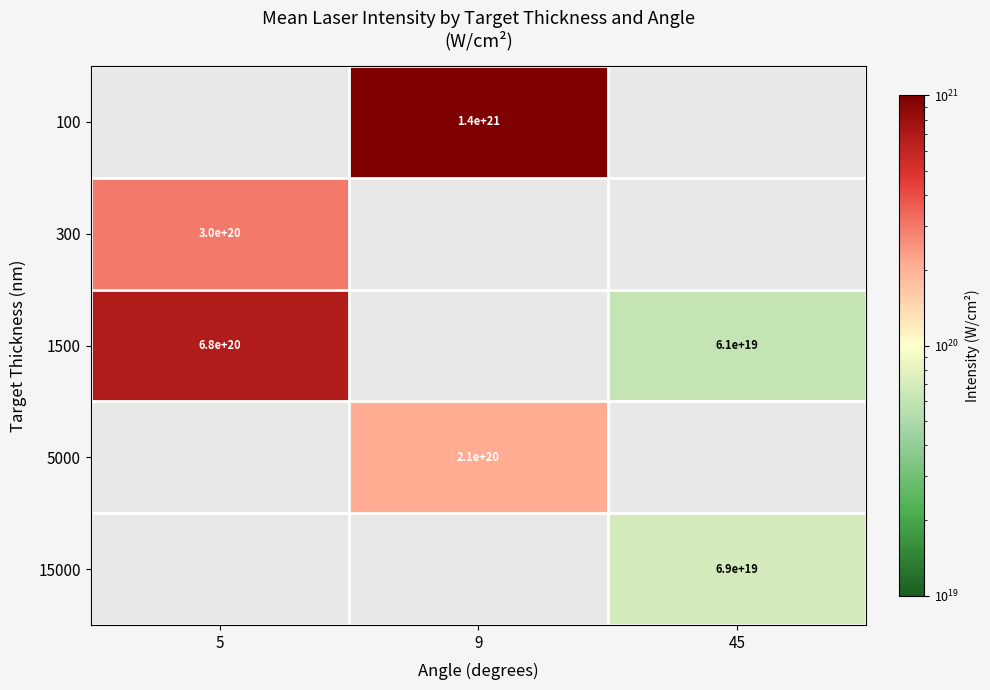

The value of 1500 at 5 is 680000000000000000000. True or false?

True